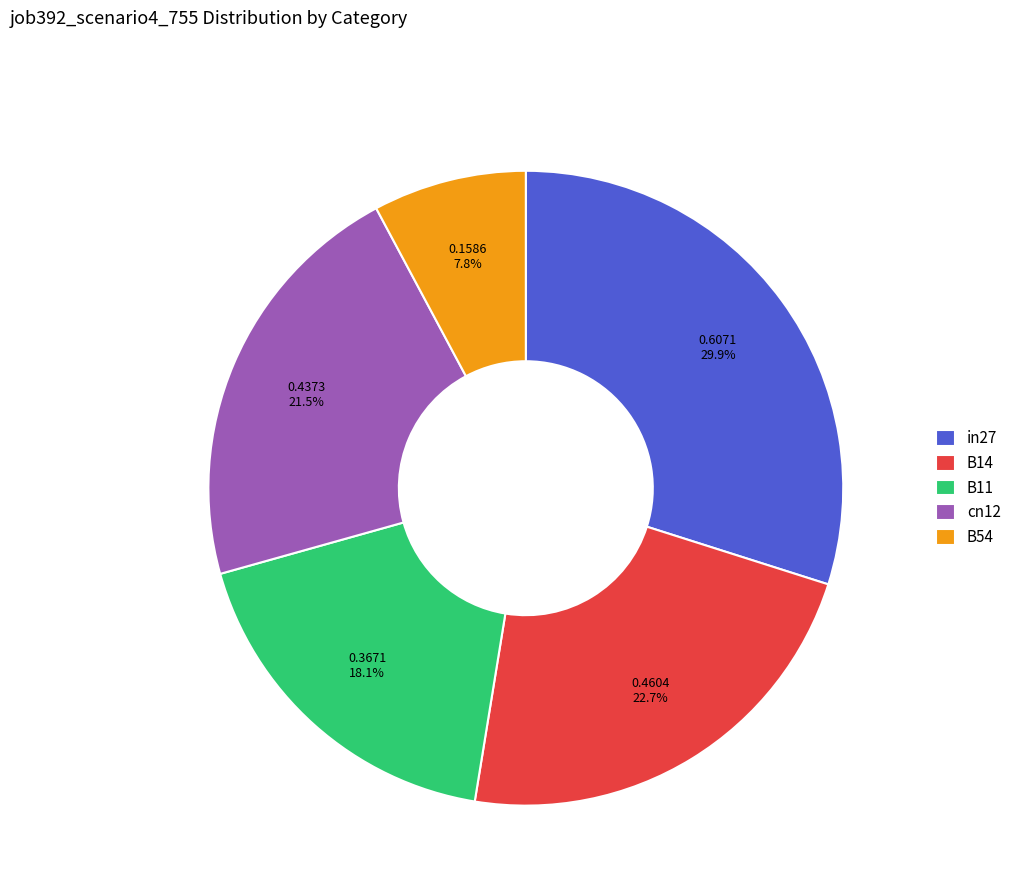

What is the total percentage of in27 and cn12?

51.4%